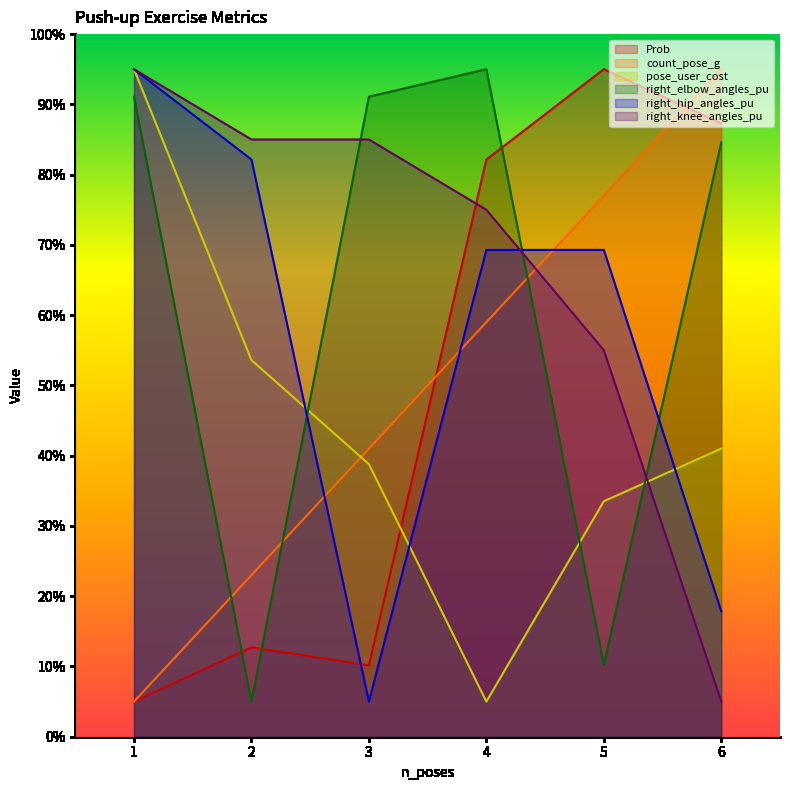

Which series changed the most between 3 and 4?

Prob